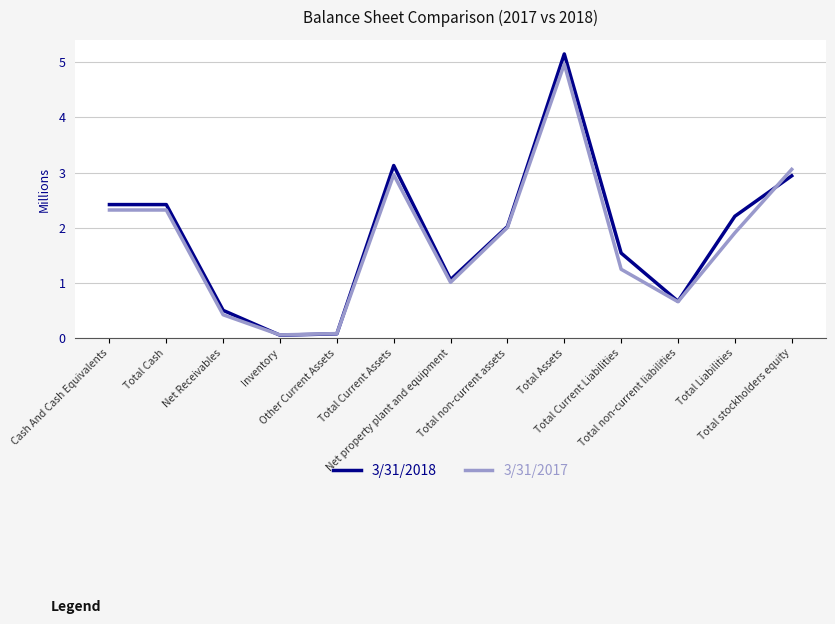

What is the sum of all 3/31/2017 values?

23.0